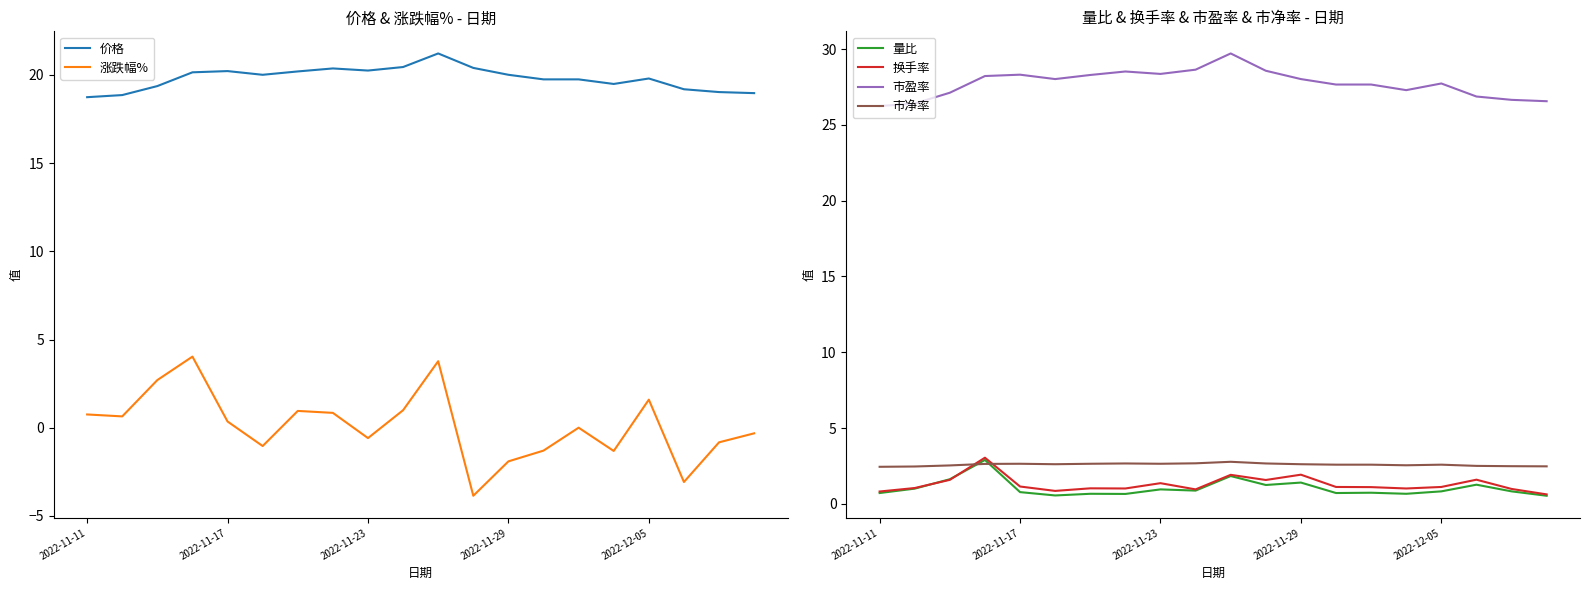

What is the spread (max minus min) of values at 7?

27.9